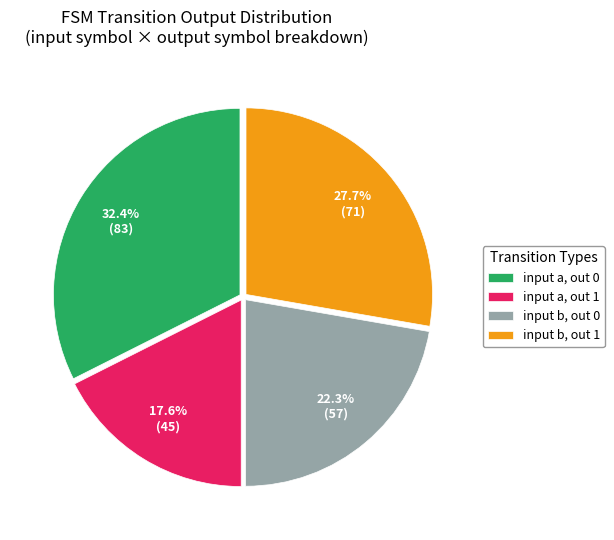

What is the smallest slice in the pie chart?

input a, out 1